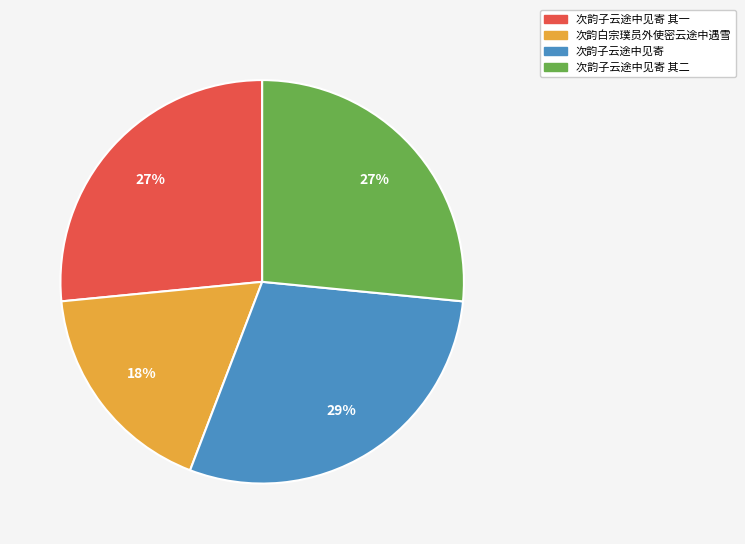

How many segments does this pie chart have?

4